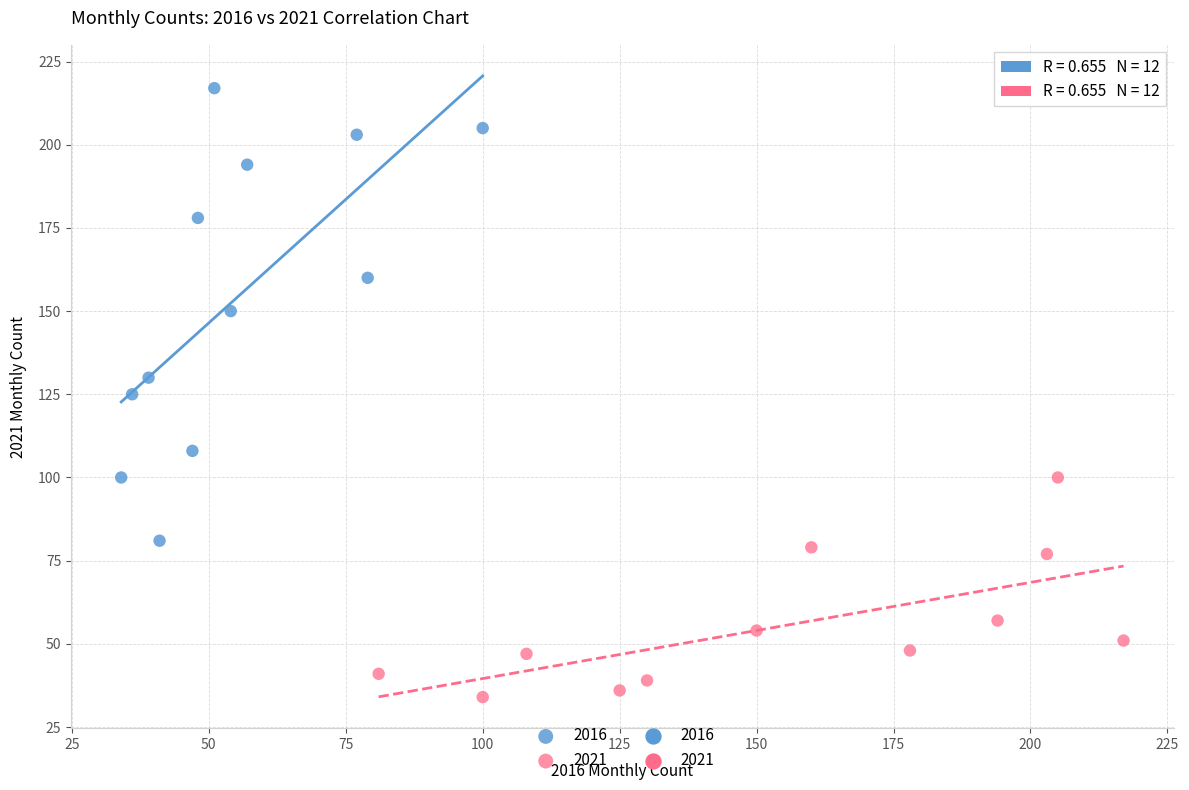

Which series has the widest spread of Y values?

2016